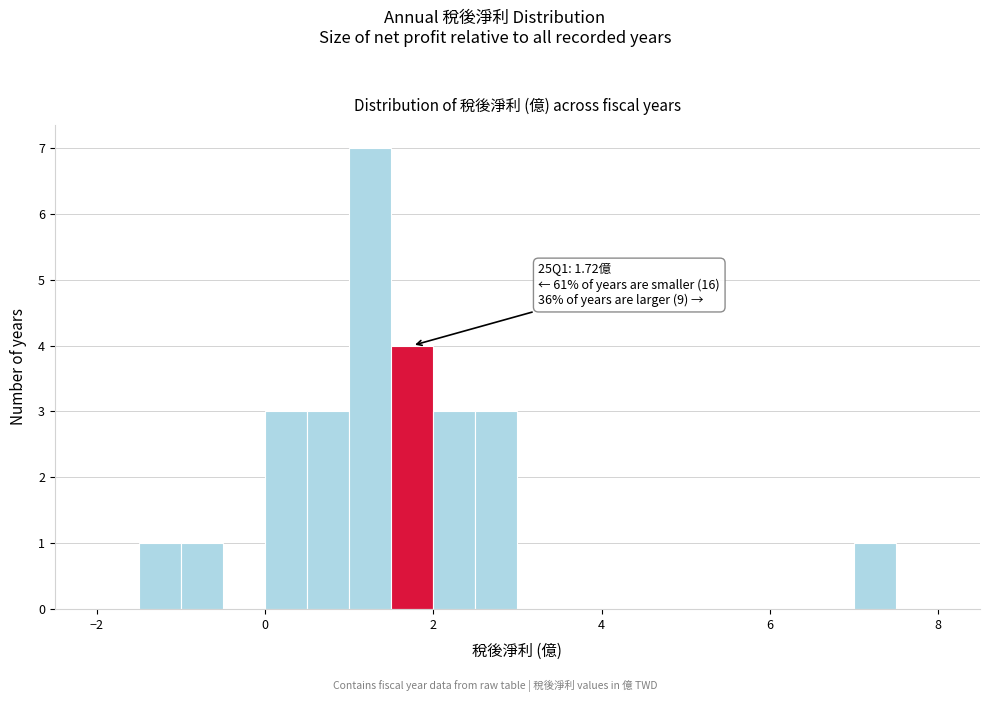

Around what value on the x-axis is the tallest bar? Give the approximate position of its centre, as read against the axis.

1.2